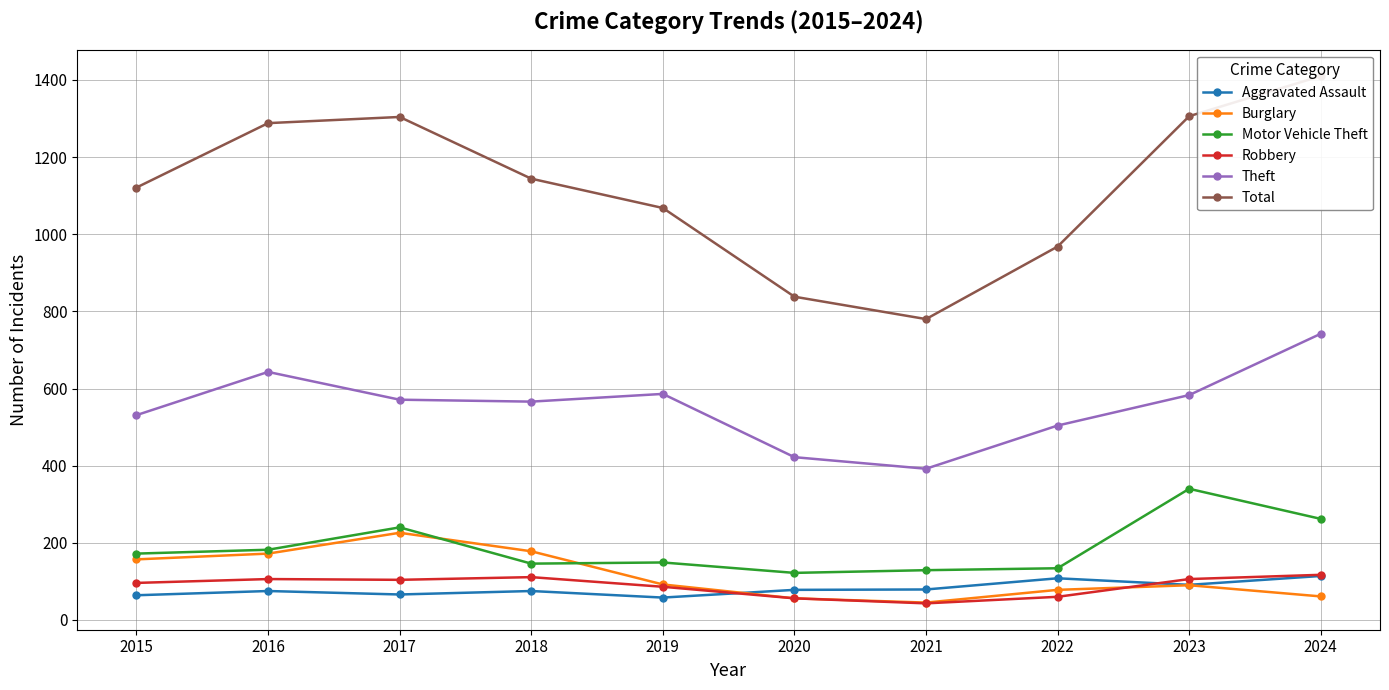

True or false: Total has a value of 2220 at 2024.

False